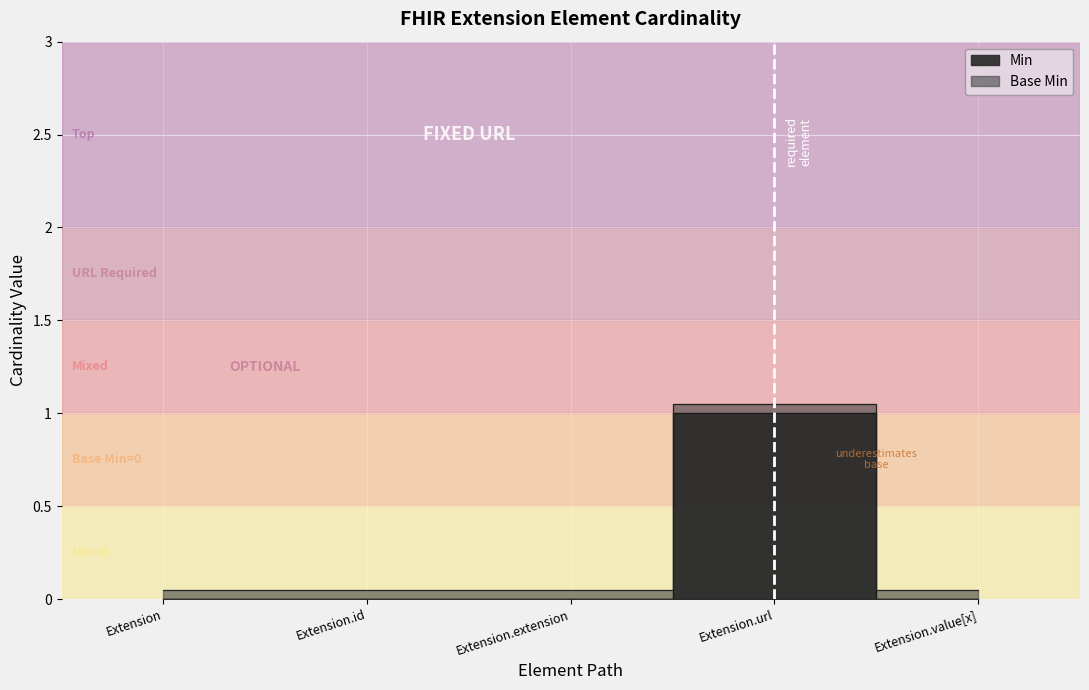

Which category has the highest value in the Min series?

Extension.url